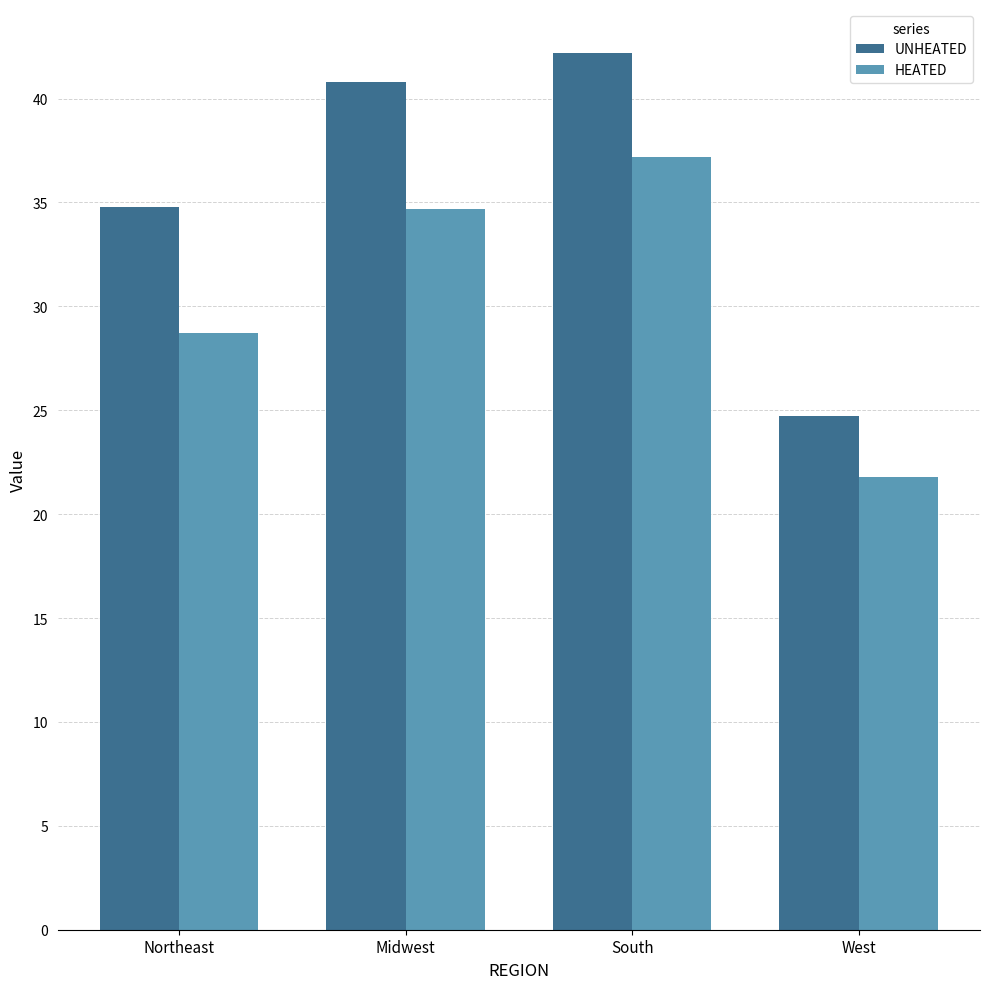

The value of HEATED at Northeast is 28.7. True or false?

True